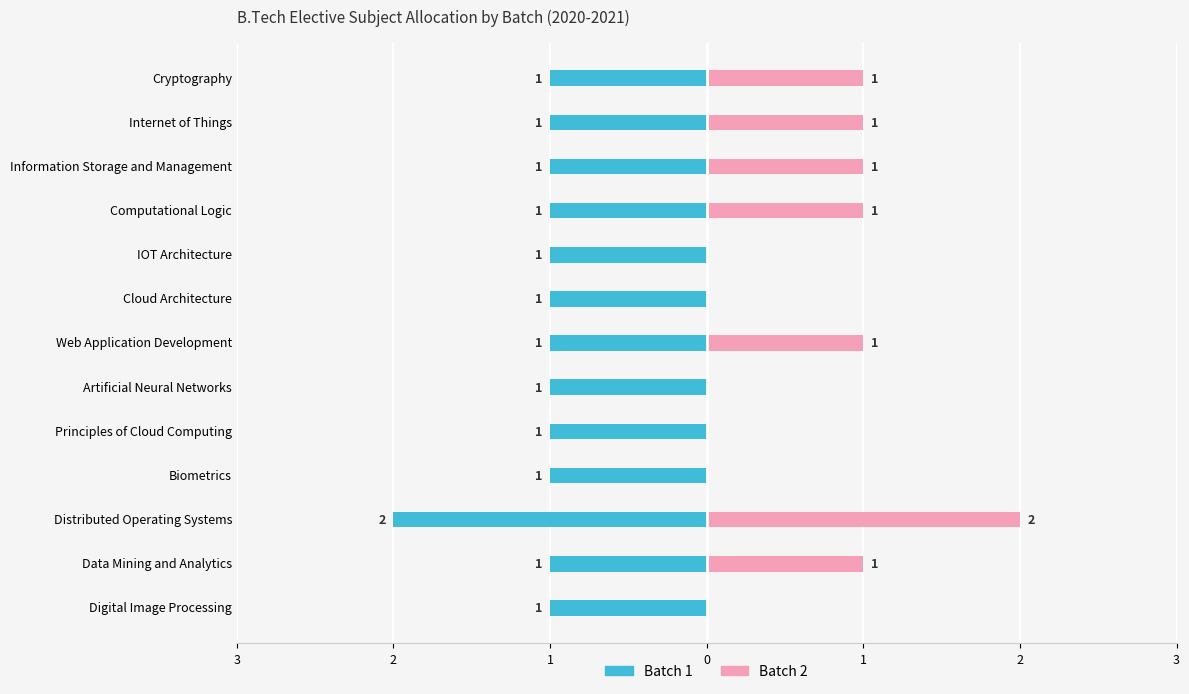

What are all the series names shown in the legend?

Batch 1, Batch 2